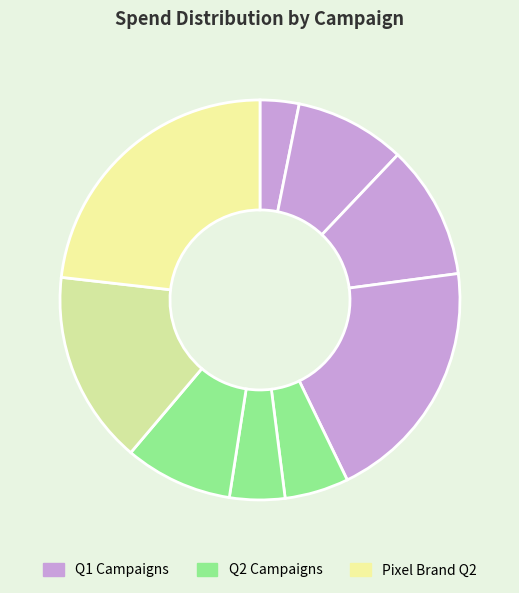

To the nearest percent, what is the average slice percentage?

11%